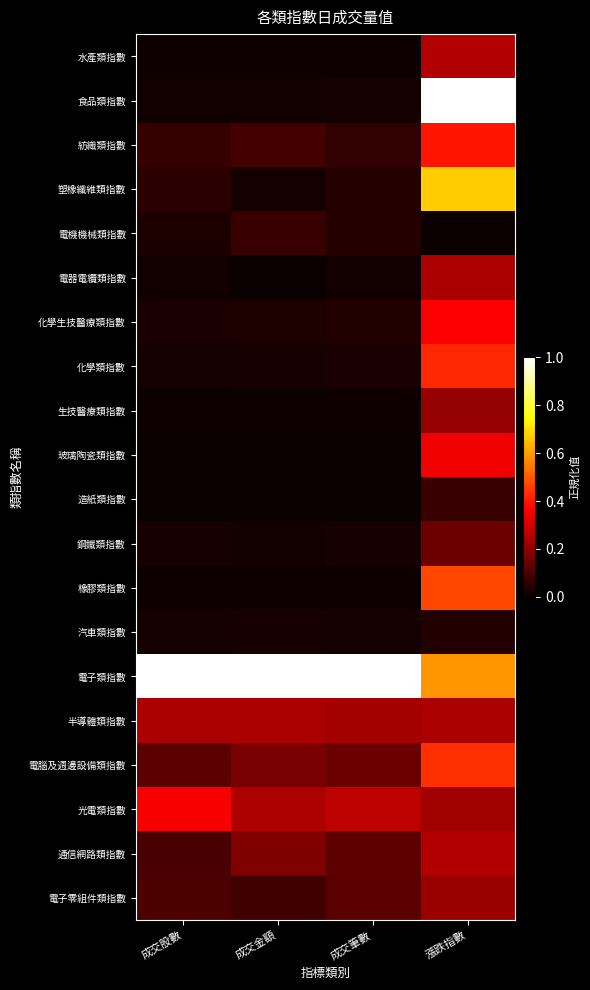

What is the difference between the highest and lowest values at 成交金額?

1.0